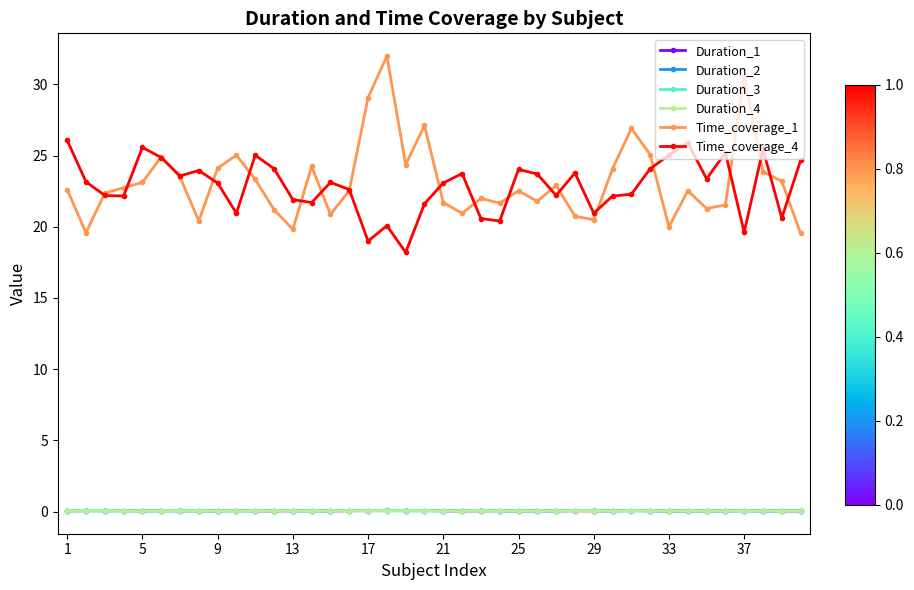

Which series has the widest spread of values?

Time_coverage_1